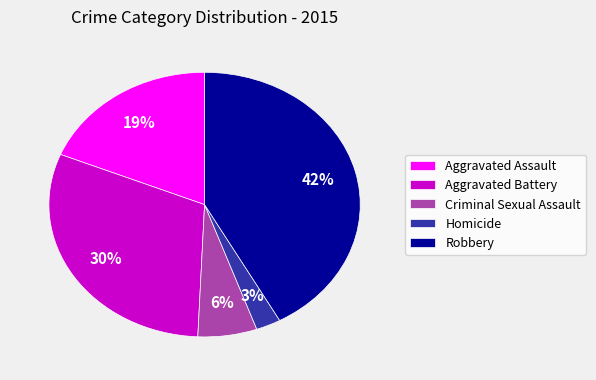

To the nearest percent, what is the combined percentage of Aggravated Battery and Robbery?

72%